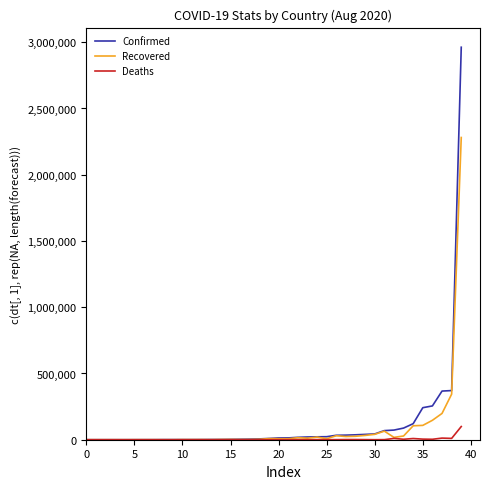

What is the highest value of the Deaths series?

99572